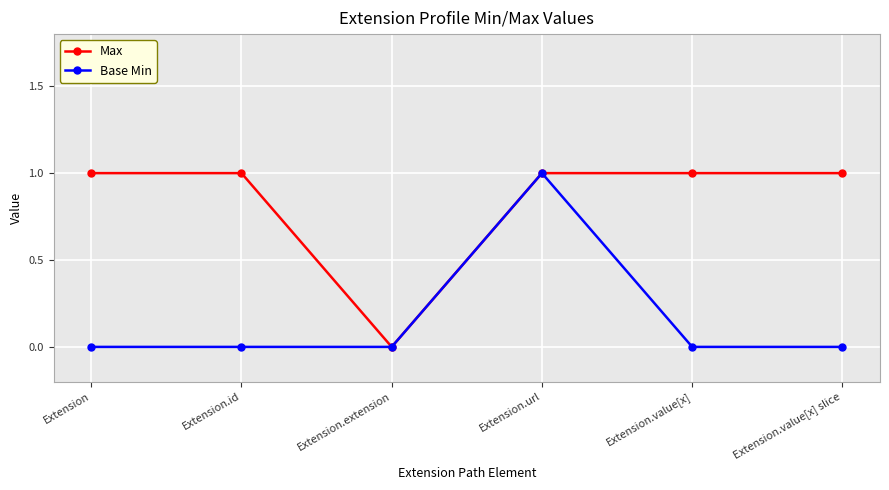

Between Extension.extension and Extension.value[x], which series saw the biggest shift?

Max